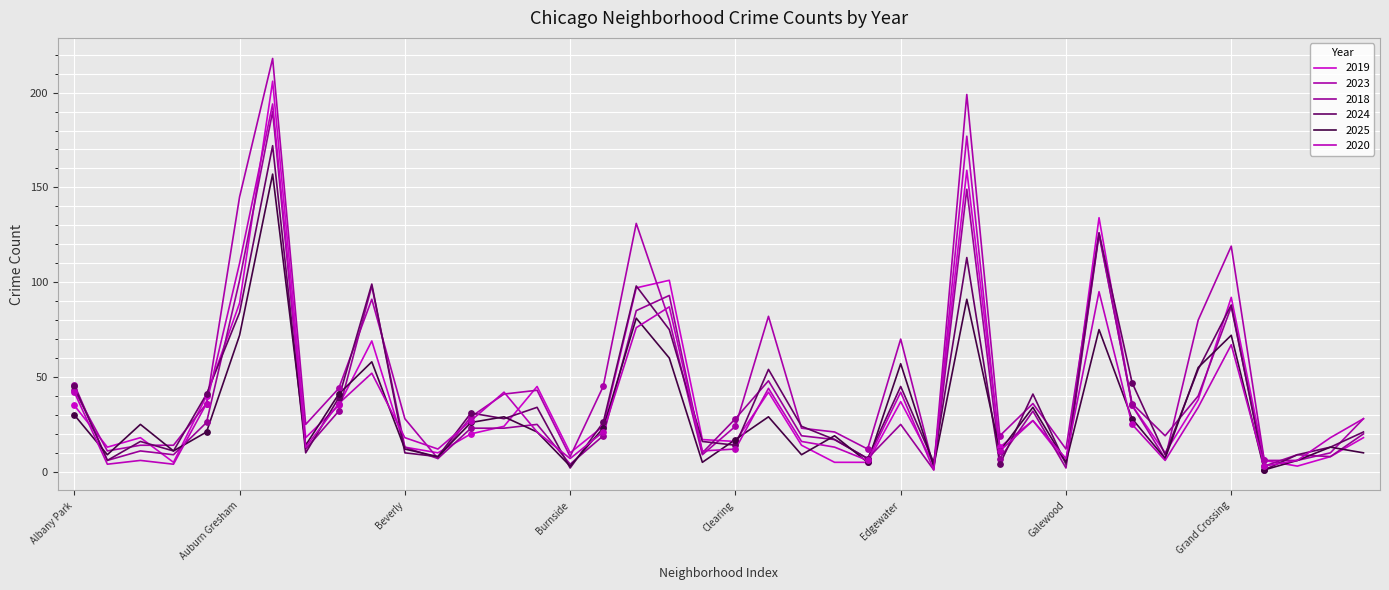

At which category is the sum across all series the highest?

Austin